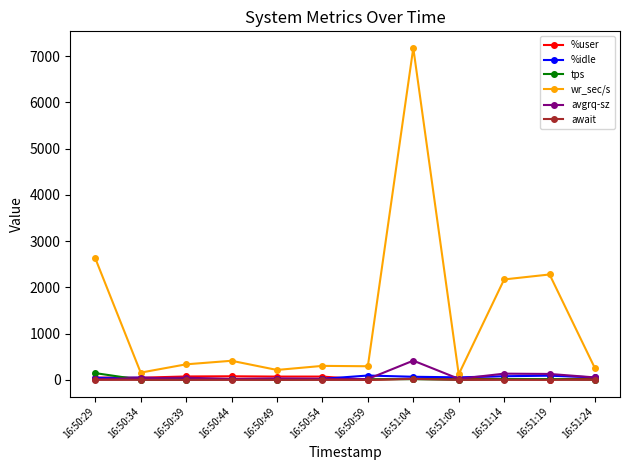

True or false: await has more than 0 interior local peaks.

True